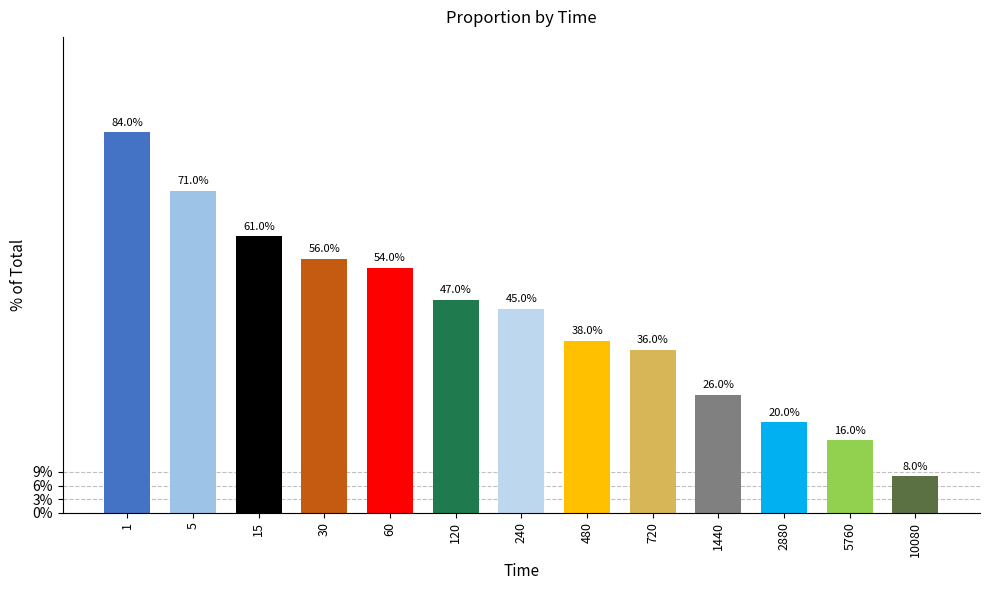

Is it true that the value at 5760 is 0.2?

True